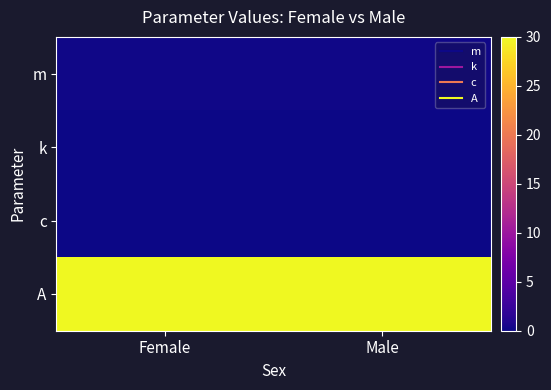

Reading left to right, what are all the values shown in this chart?

m: Female=0.1	Male=0.2
k: Female=0.1	Male=0.1
c: Female=0.0	Male=0.0
A: Female=30.0	Male=30.0